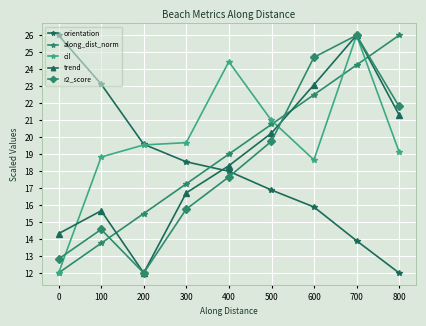

What is the maximum value shown in the chart?

26.0